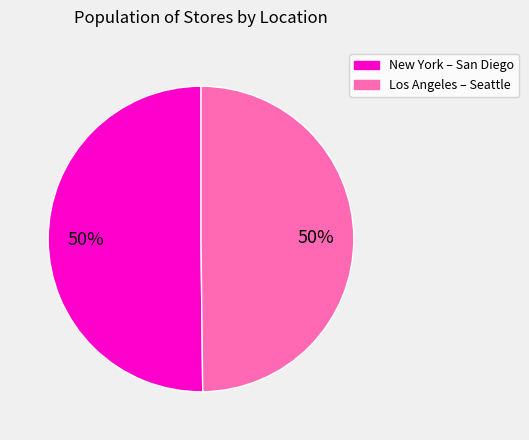

How many segments does this pie chart have?

2